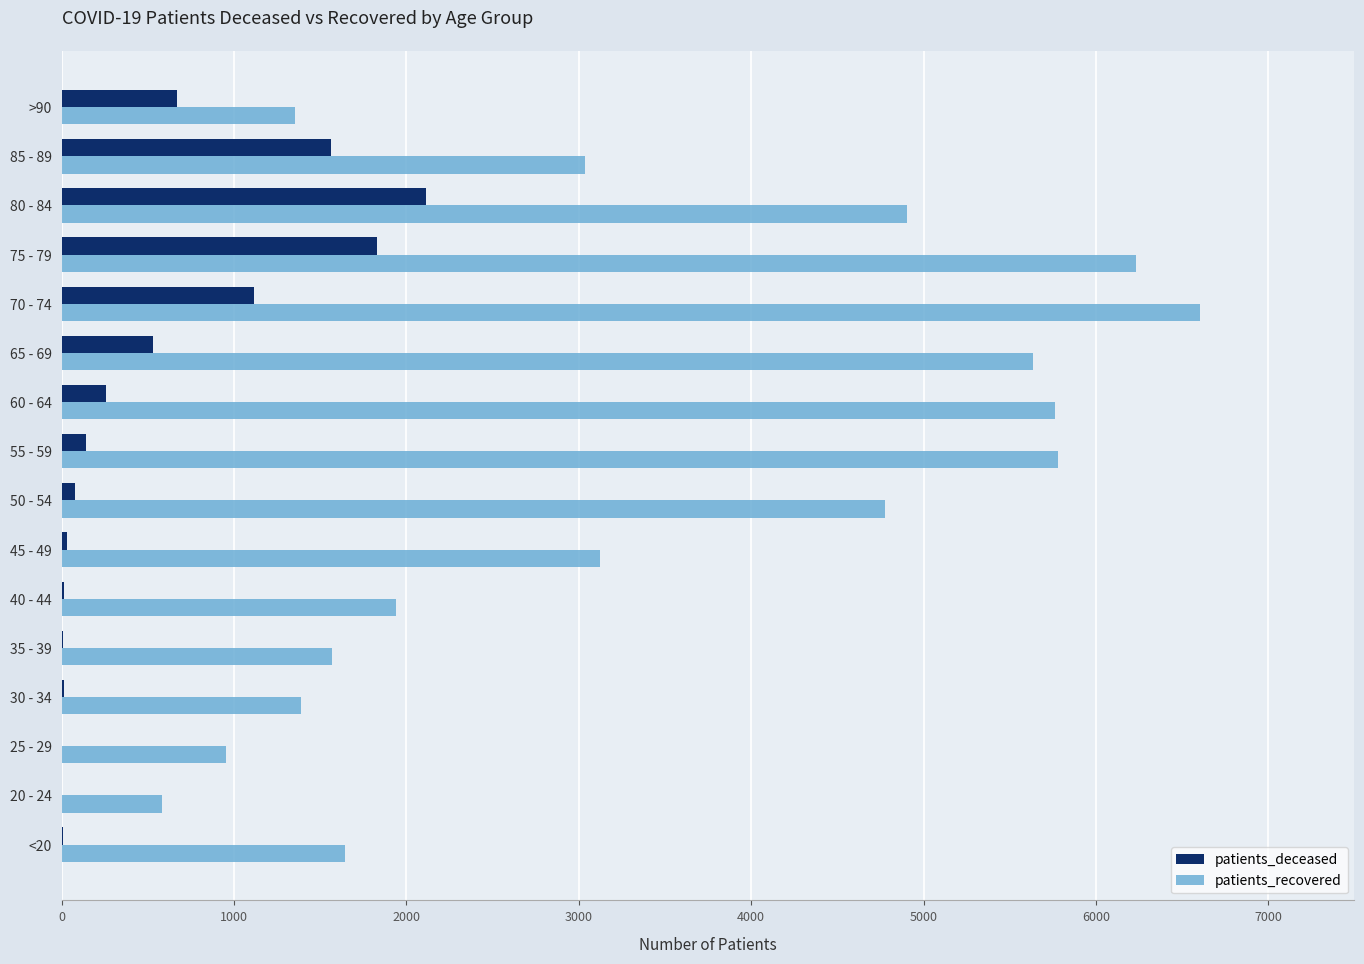

What is the maximum value shown in the chart?

6606